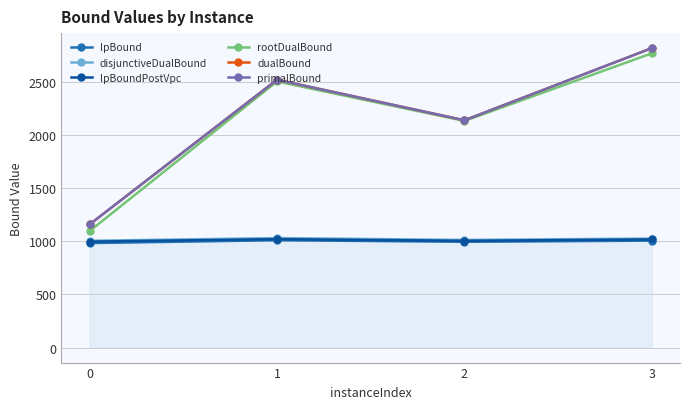

How many lines are shown in the chart?

6